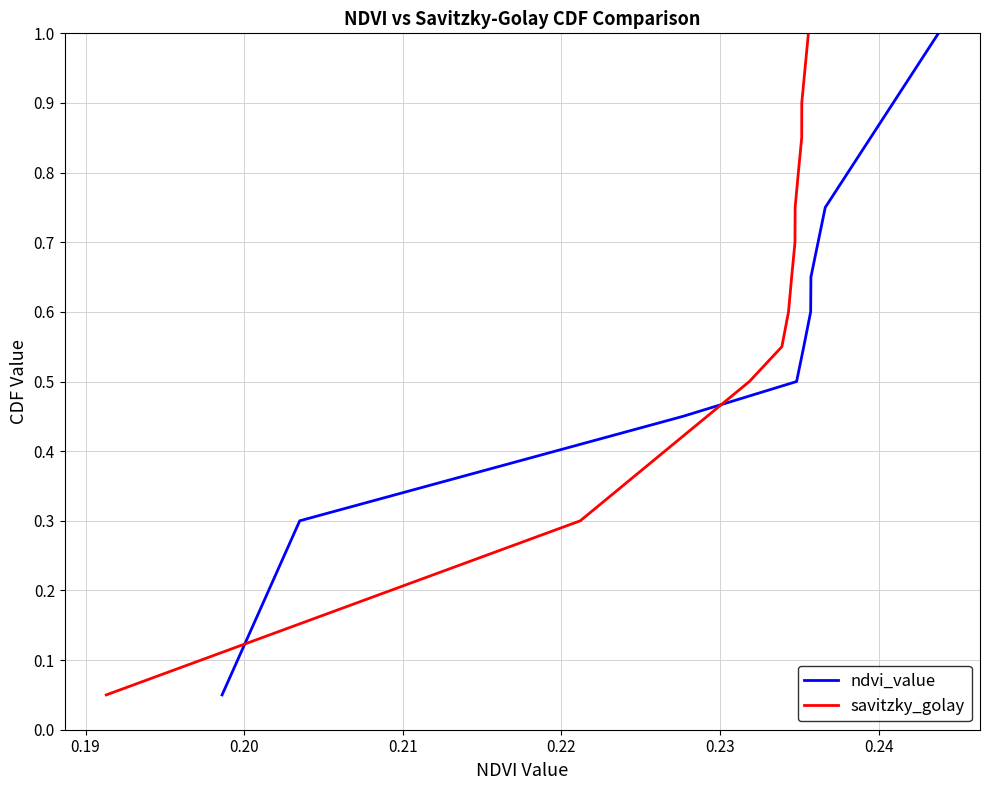

What is the maximum value for ndvi_value?

1.0